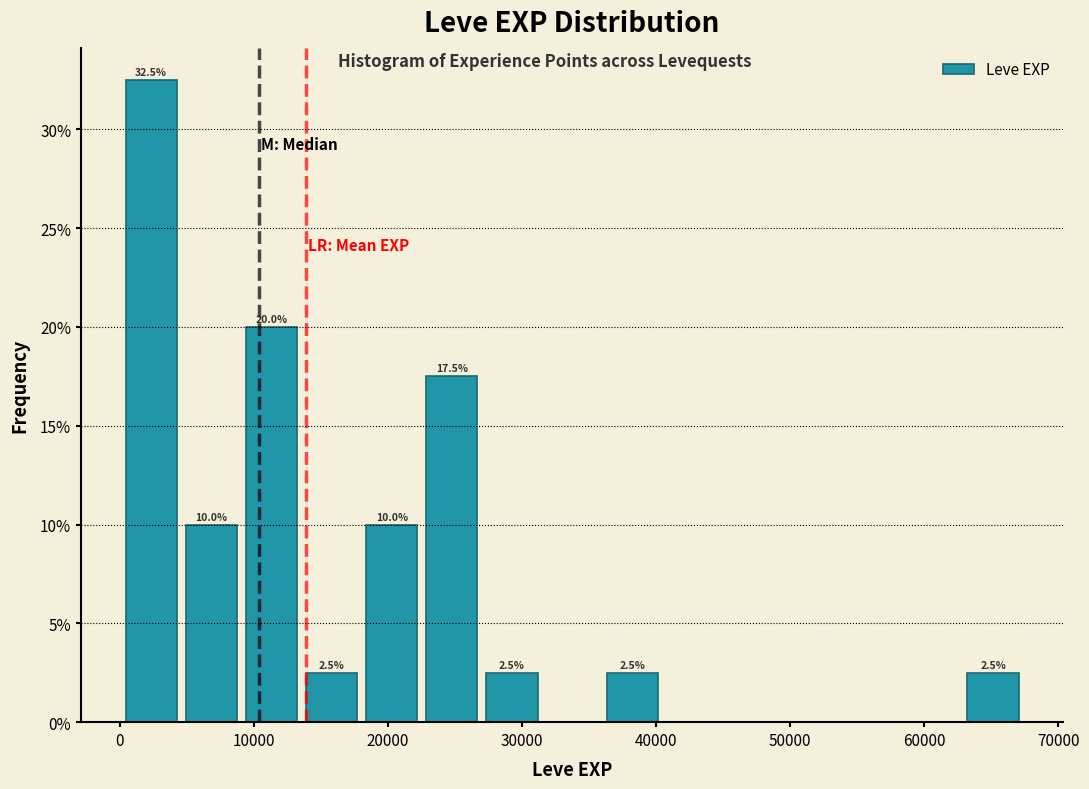

Which range on the x-axis has the tallest bar?

0 to 5000